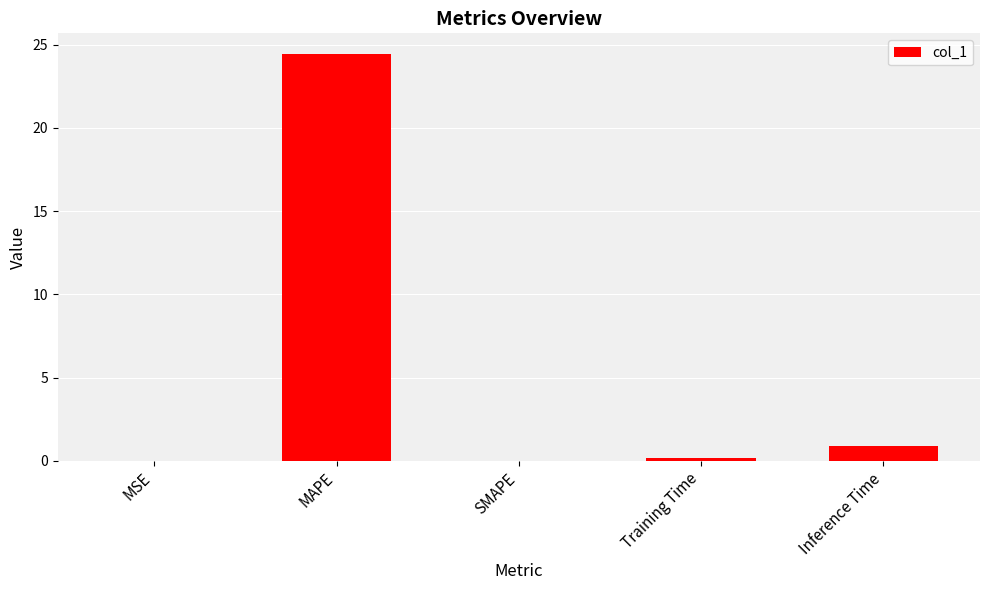

What is the approximate value at MAPE?

24.5